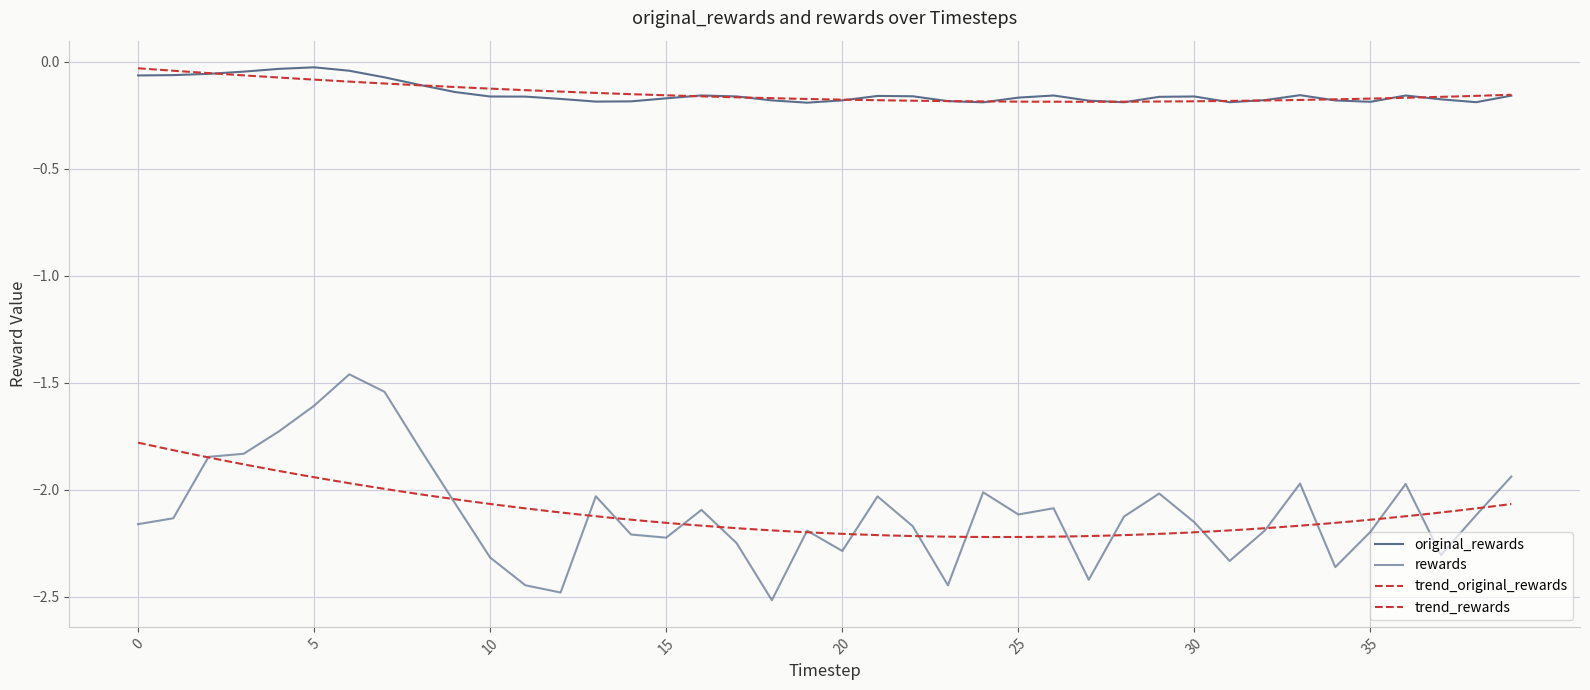

Reading right to left, what are all the values shown in this chart?

original_rewards: 39=-0.2	38=-0.2	37=-0.2	36=-0.2	35=-0.2	34=-0.2	33=-0.2	32=-0.2	31=-0.2	30=-0.2	29=-0.2	28=-0.2	27=-0.2	26=-0.2	25=-0.2	24=-0.2	23=-0.2	22=-0.2	21=-0.2	20=-0.2	19=-0.2	18=-0.2	17=-0.2	16=-0.2	15=-0.2	14=-0.2	13=-0.2	12=-0.2	11=-0.2	10=-0.2	9=-0.1	8=-0.1	7=-0.1	6=-0.0	5=-0.0	4=-0.0	3=-0.0	2=-0.1	1=-0.1	0=-0.1
rewards: 39=-1.9	38=-2.1	37=-2.3	36=-2.0	35=-2.2	34=-2.4	33=-2.0	32=-2.2	31=-2.3	30=-2.2	29=-2.0	28=-2.1	27=-2.4	26=-2.1	25=-2.1	24=-2.0	23=-2.4	22=-2.2	21=-2.0	20=-2.3	19=-2.2	18=-2.5	17=-2.3	16=-2.1	15=-2.2	14=-2.2	13=-2.0	12=-2.5	11=-2.4	10=-2.3	9=-2.1	8=-1.8	7=-1.5	6=-1.5	5=-1.6	4=-1.7	3=-1.8	2=-1.8	1=-2.1	0=-2.2